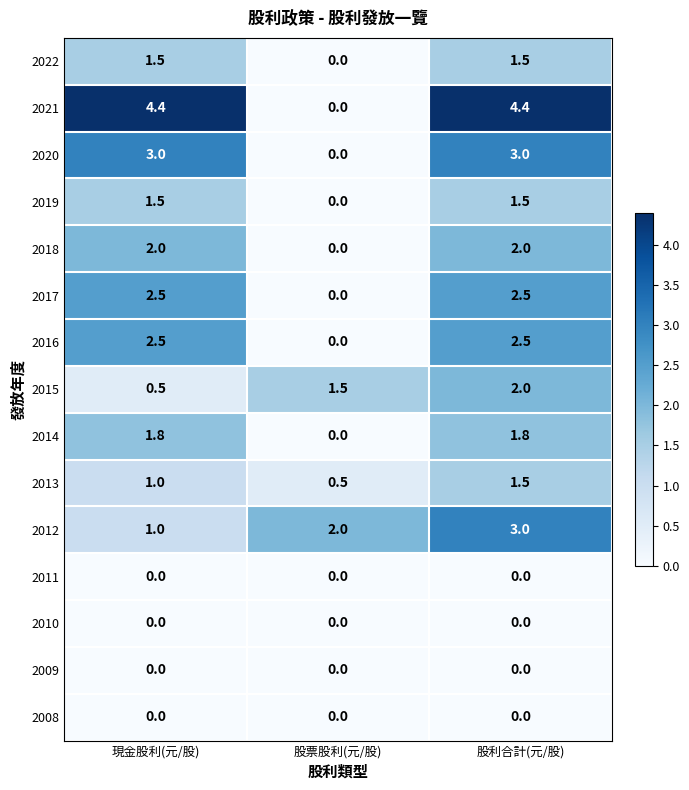

How many data points in 2018 are less than 2?

1